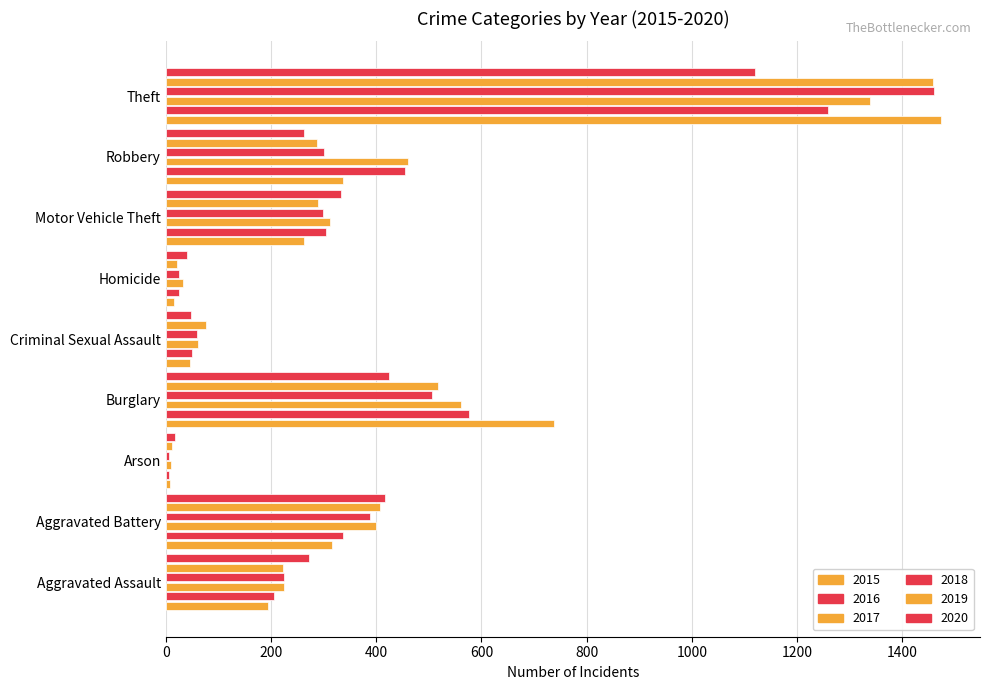

How many data points does each series have?

9